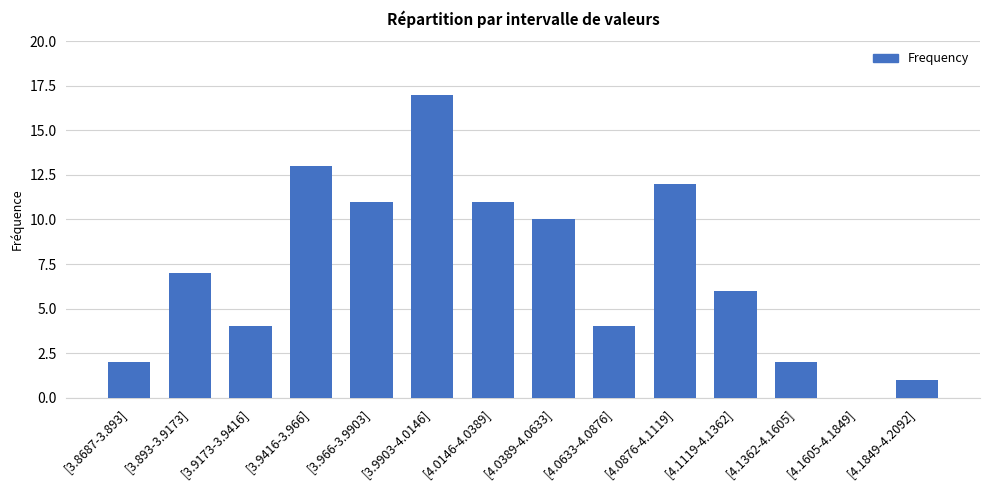

Which label corresponds to the largest value in the chart?

[3.9903-4.0146]